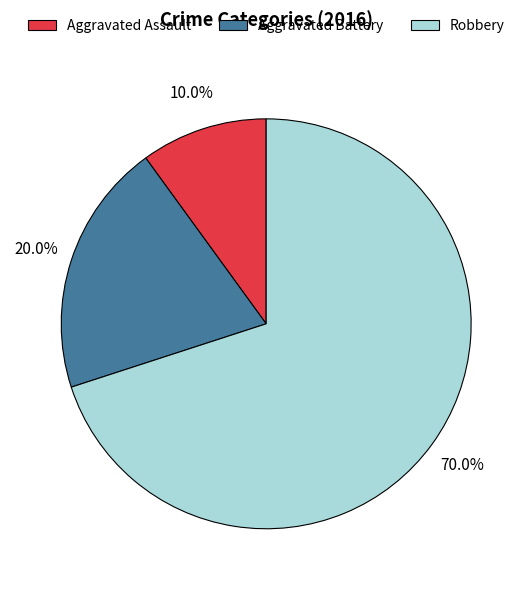

To the nearest percent, what percentage of the pie is Aggravated Battery?

20%